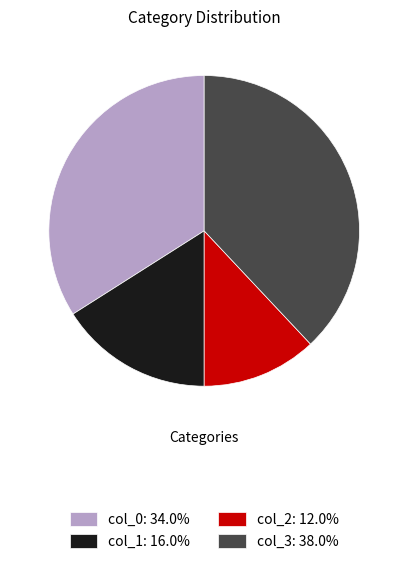

True or false: col_3 accounts for 38% of the total.

True